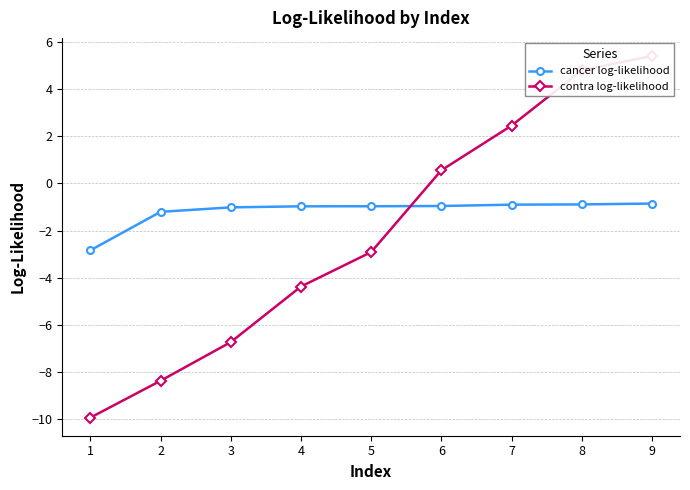

Reading right to left, list all the values displayed in this chart.

cancer log-likelihood: 9=-0.9	8=-0.9	7=-0.9	6=-1.0	5=-1.0	4=-1.0	3=-1.0	2=-1.2	1=-2.8
contra log-likelihood: 9=5.4	8=4.8	7=2.4	6=0.6	5=-2.9	4=-4.4	3=-6.7	2=-8.4	1=-9.9